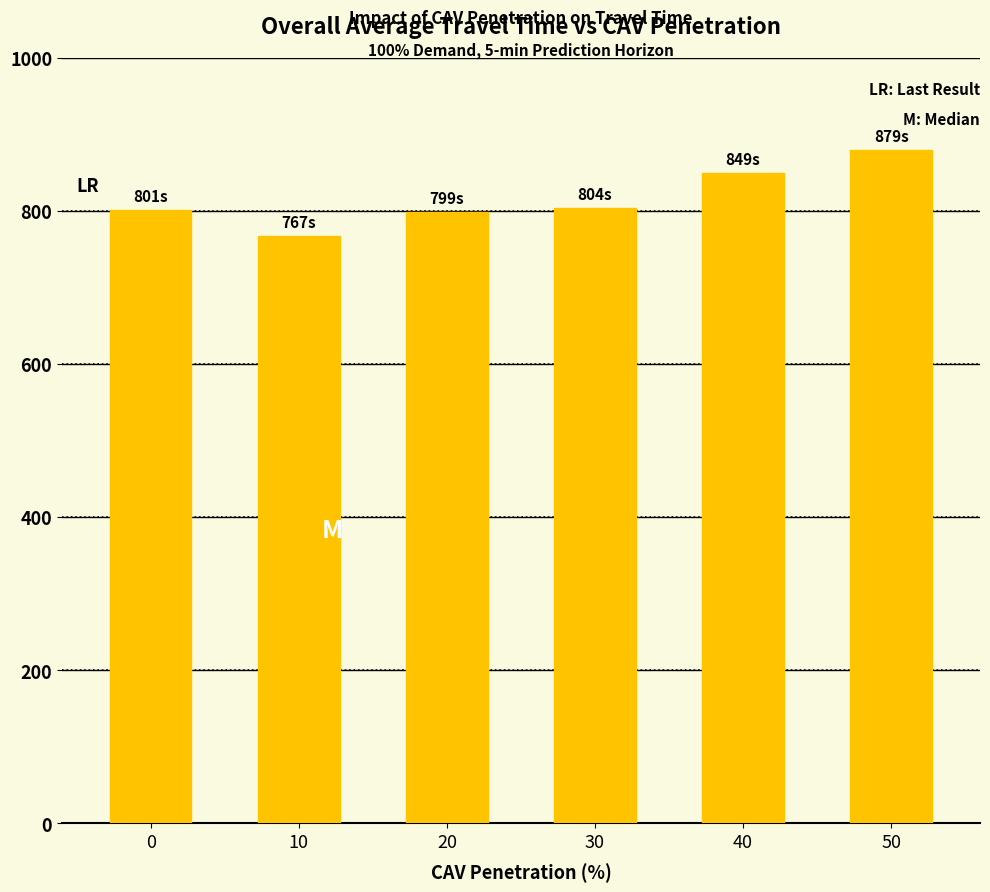

How many distinct data groups are displayed?

1